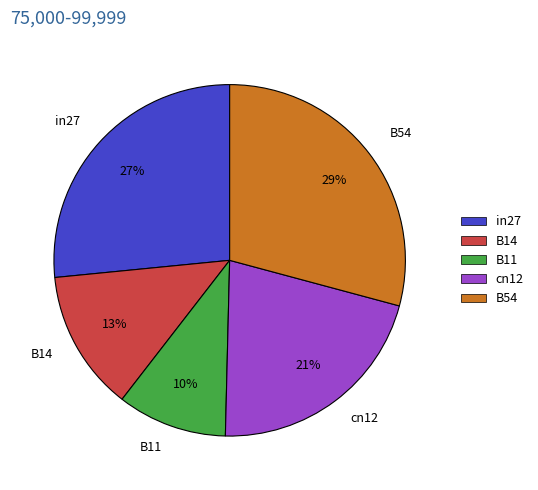

To the nearest percent, what is the average slice percentage?

20%